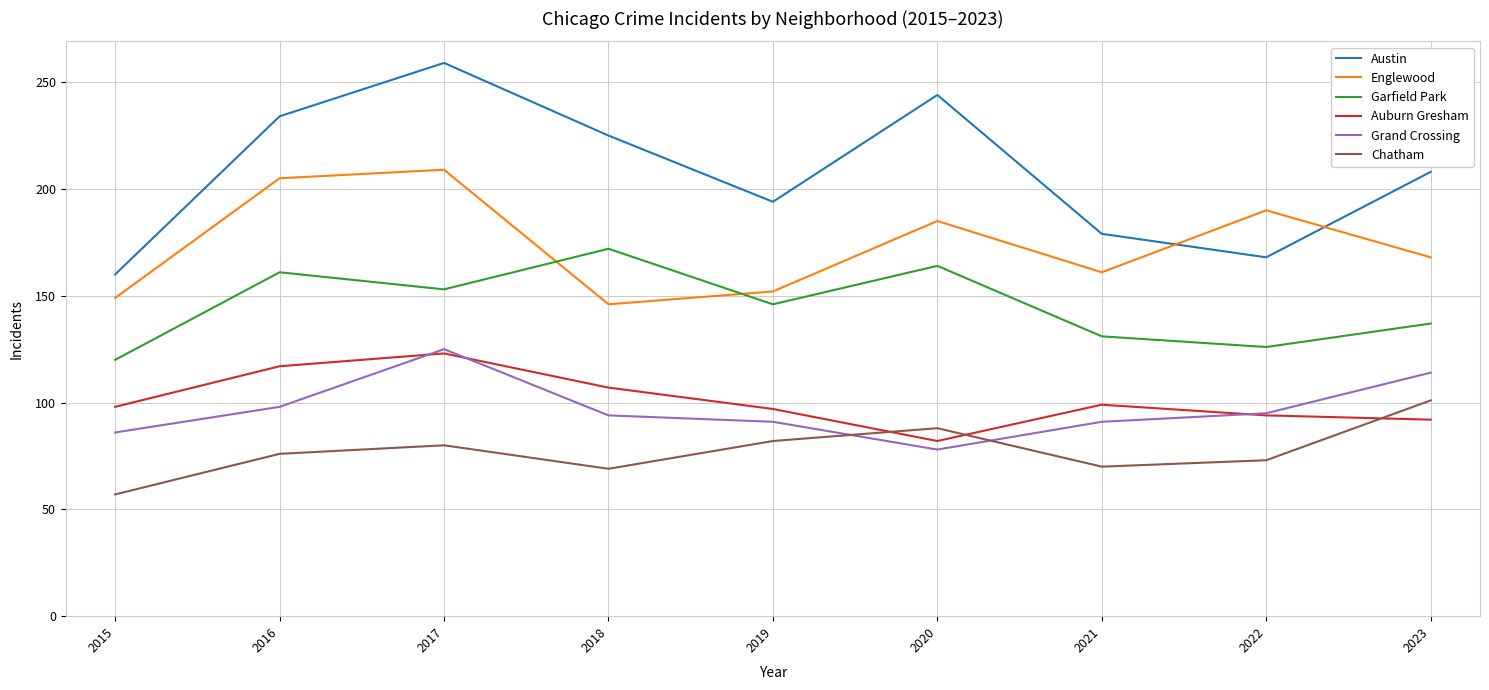

Rank the series at 2018 from highest to lowest value.

Austin, Garfield Park, Englewood, Auburn Gresham, Grand Crossing, Chatham